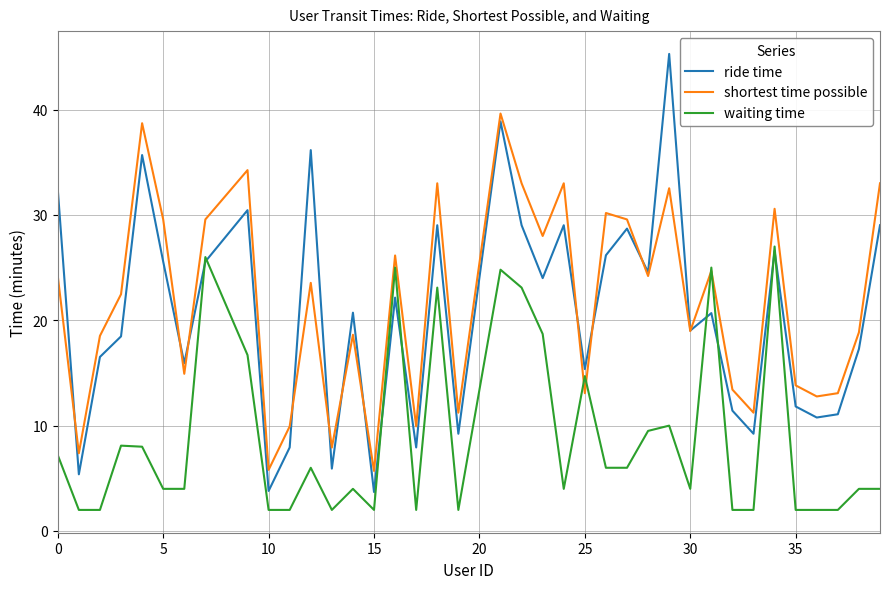

Rank the series by their maximum value, from highest to lowest.

ride time, shortest time possible, waiting time